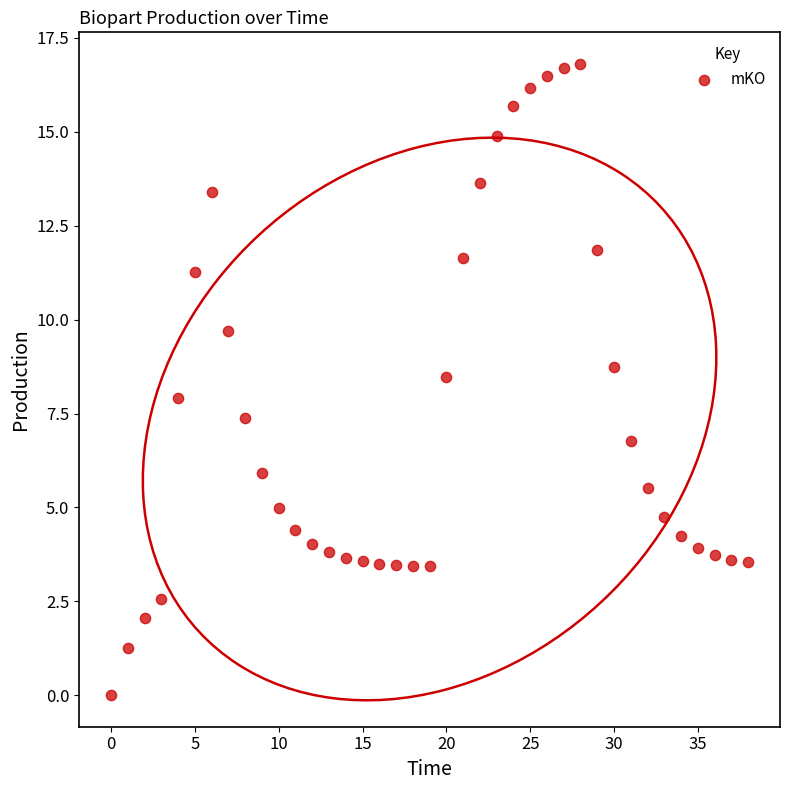

What is the range of Y values (max minus min)?

16.8